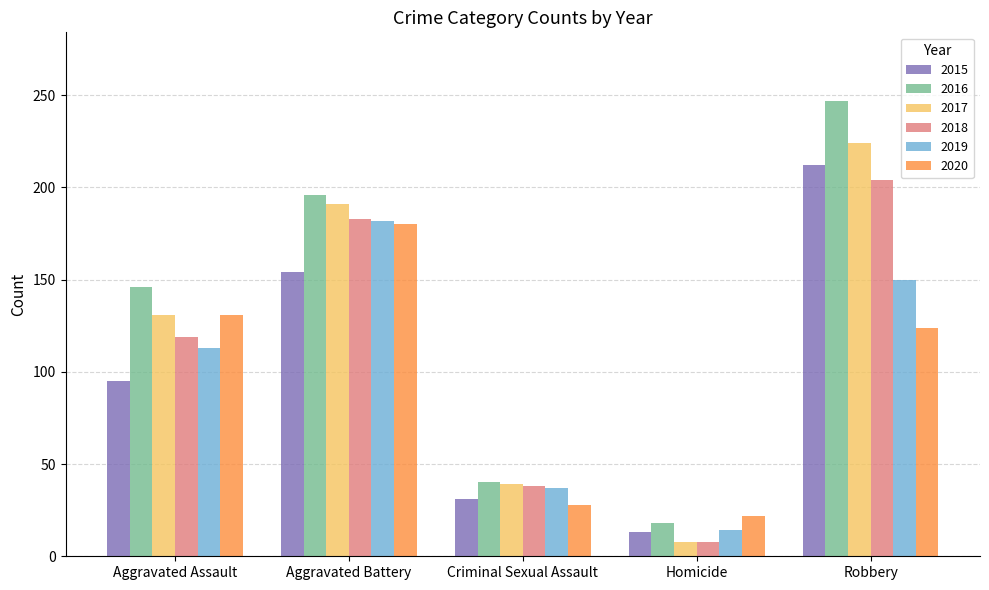

What is the label of the 2nd bar from the left?

Aggravated Battery